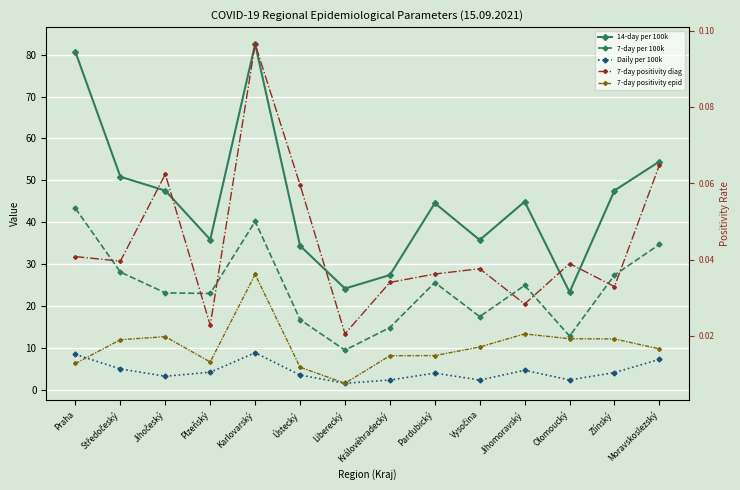

Which category has the highest value in the 14-day per 100k series?

Karlovarský